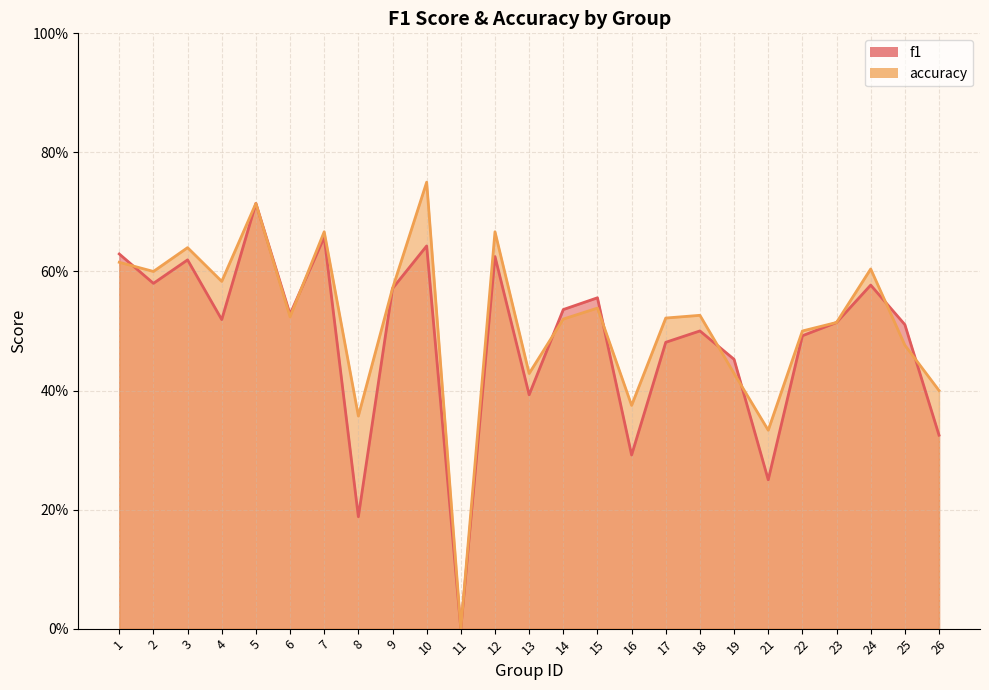

Count the accuracy values in the range 0 to 1.

25